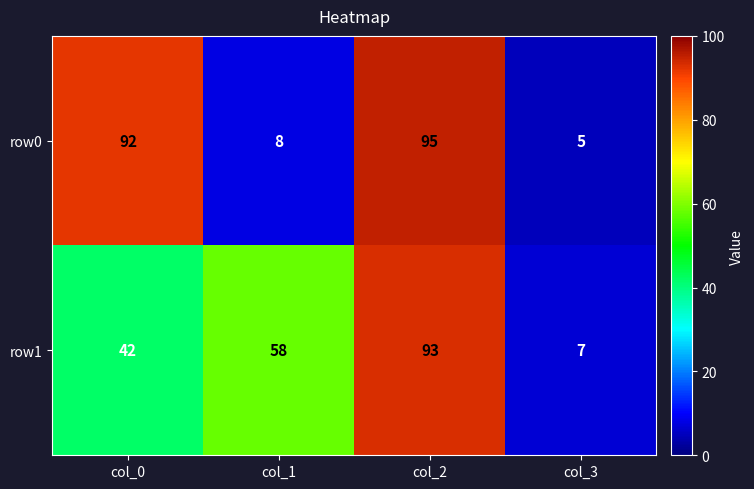

Where is row1 nearest to the value 50?

col_0